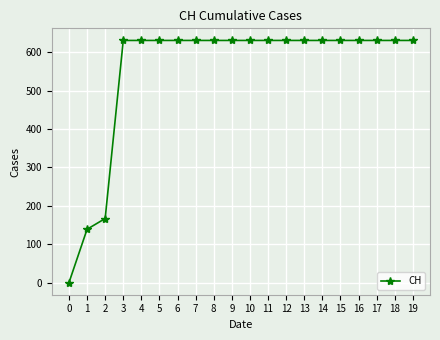

How many data points are less than 631?

3